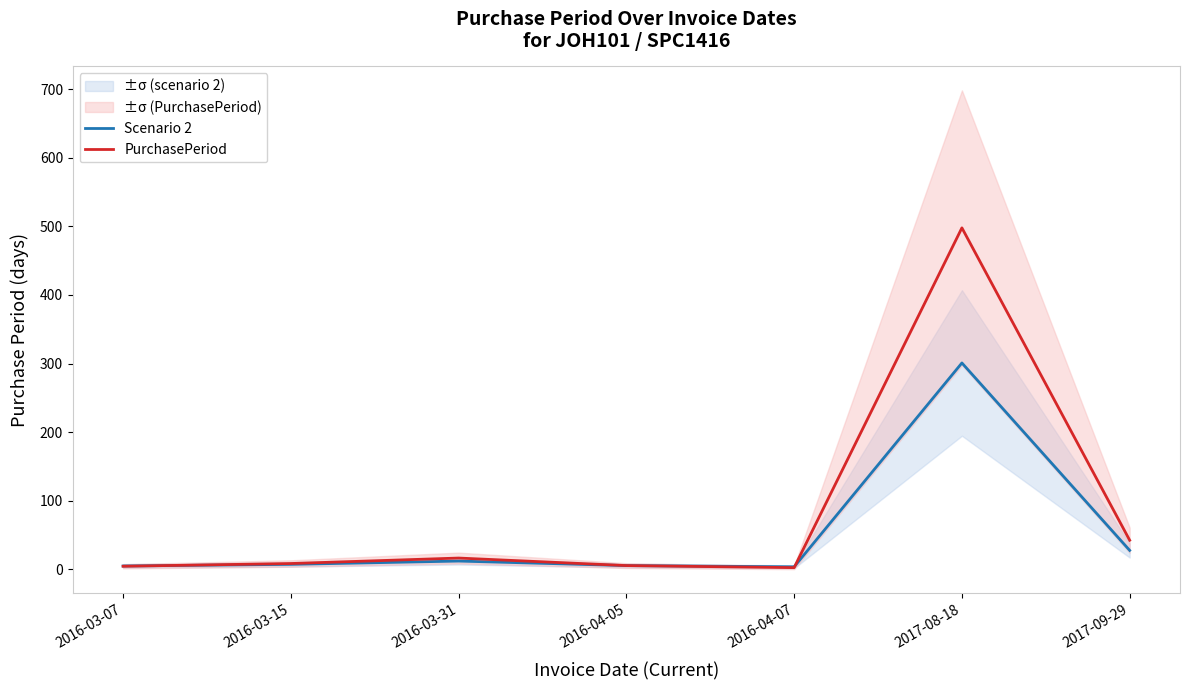

Does the chart display data point markers on the line(s)?

No